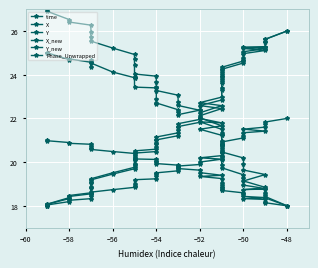

Which series has the largest total across all categories?

X